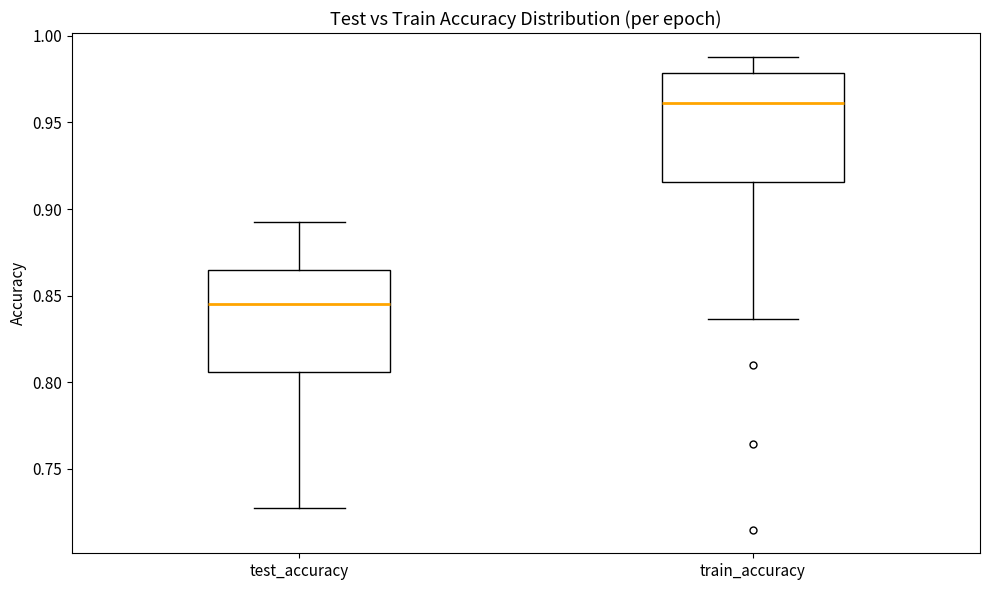

Reading left to right, read every box against the y-axis: the position of its median line, the range the box covers, and the ends of its whiskers. The values are not printed on the chart, so give them approximately, as read against the axis.

test_accuracy: median 0.845, box 0.805 to 0.865, whiskers 0.725 to 0.895
train_accuracy: median 0.960, box 0.915 to 0.980, whiskers 0.835 to 0.990